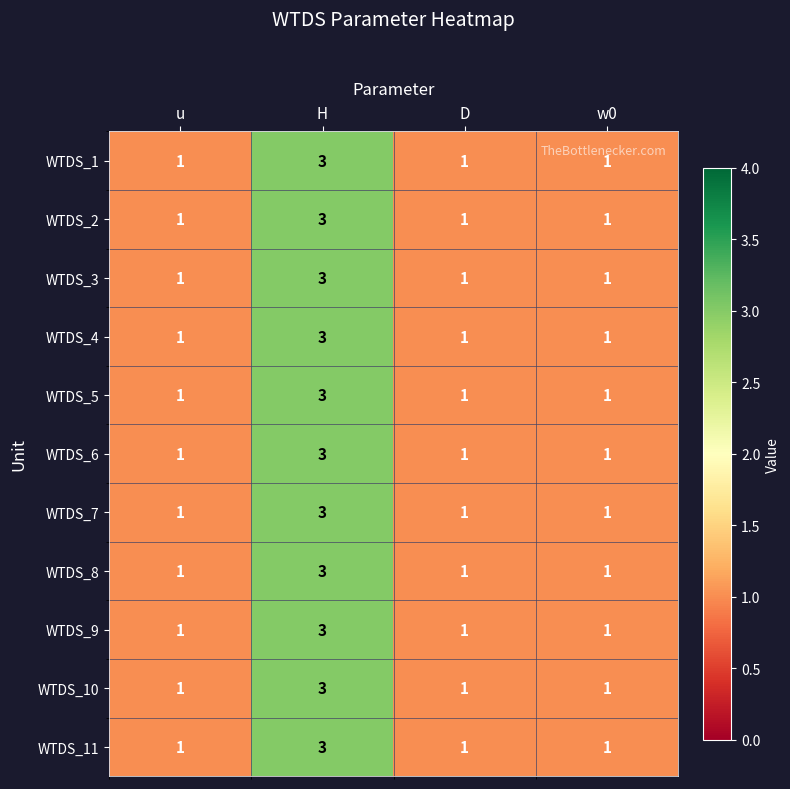

The WTDS_10 series shows 1 at u. True or false?

True